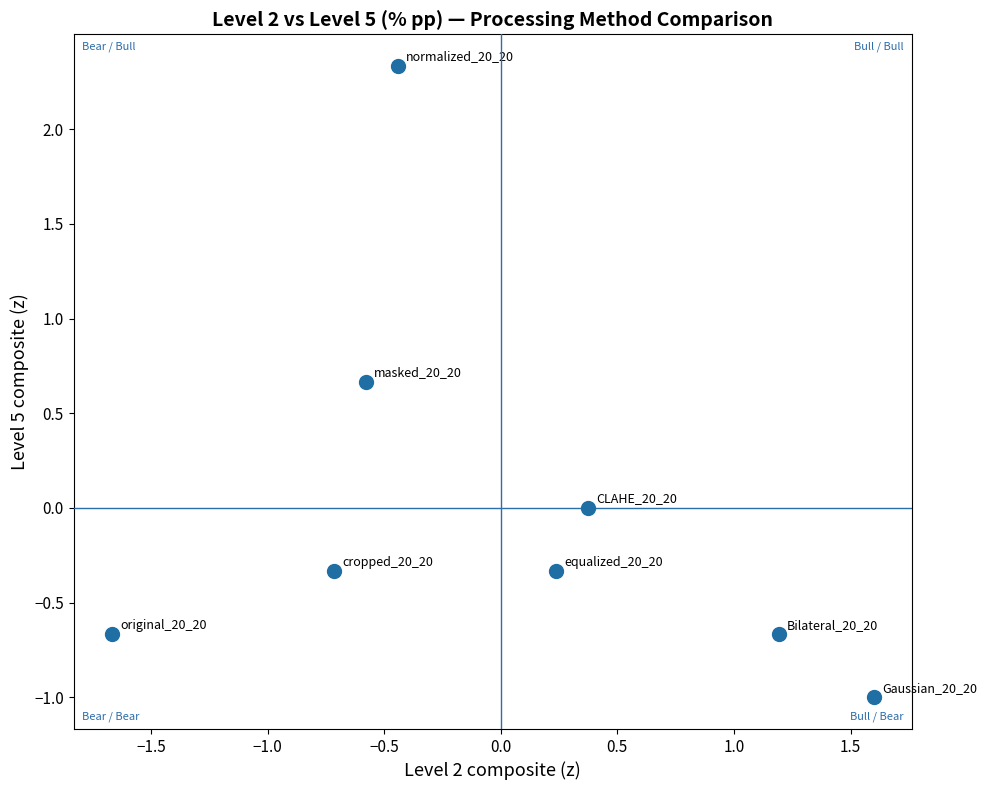

What is the range of X values (max minus min)?

3.3